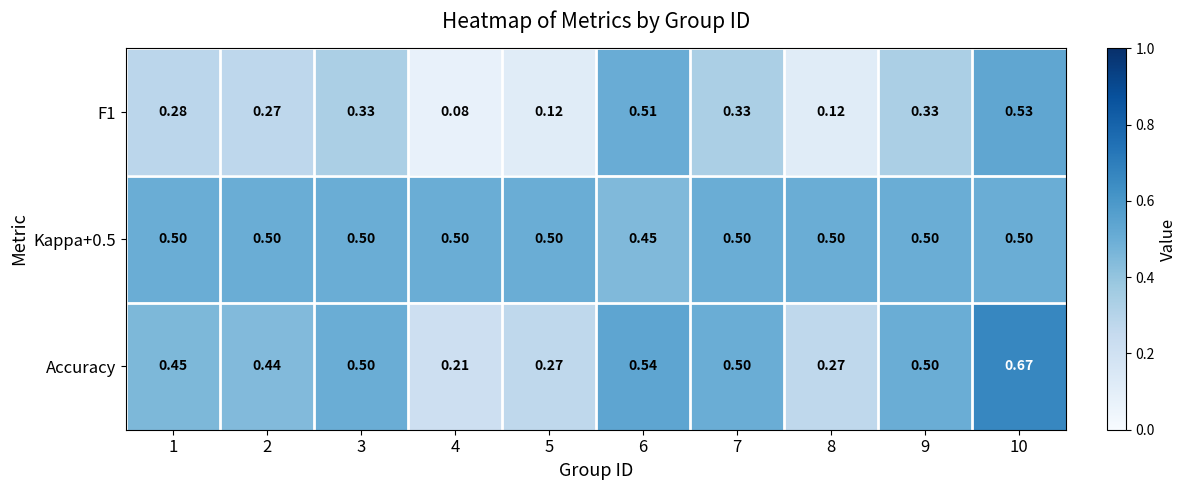

Which series has the largest total across all categories?

Kappa+0.5